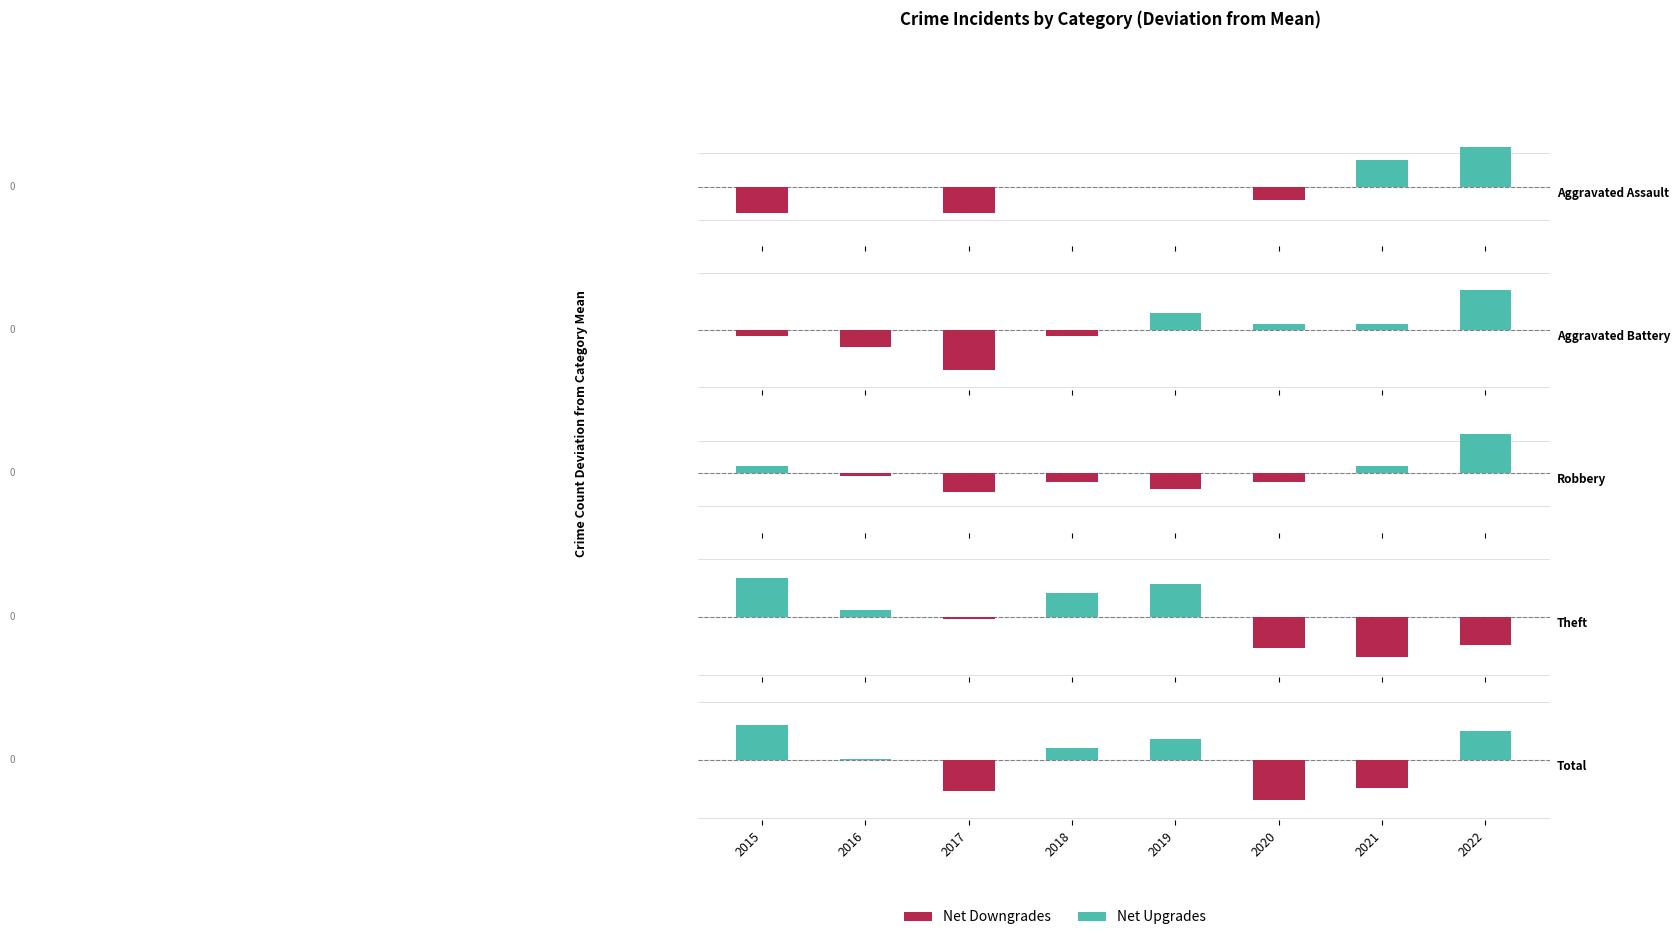

Rank the series by their average value, from highest to lowest.

Net Upgrades, Net Downgrades